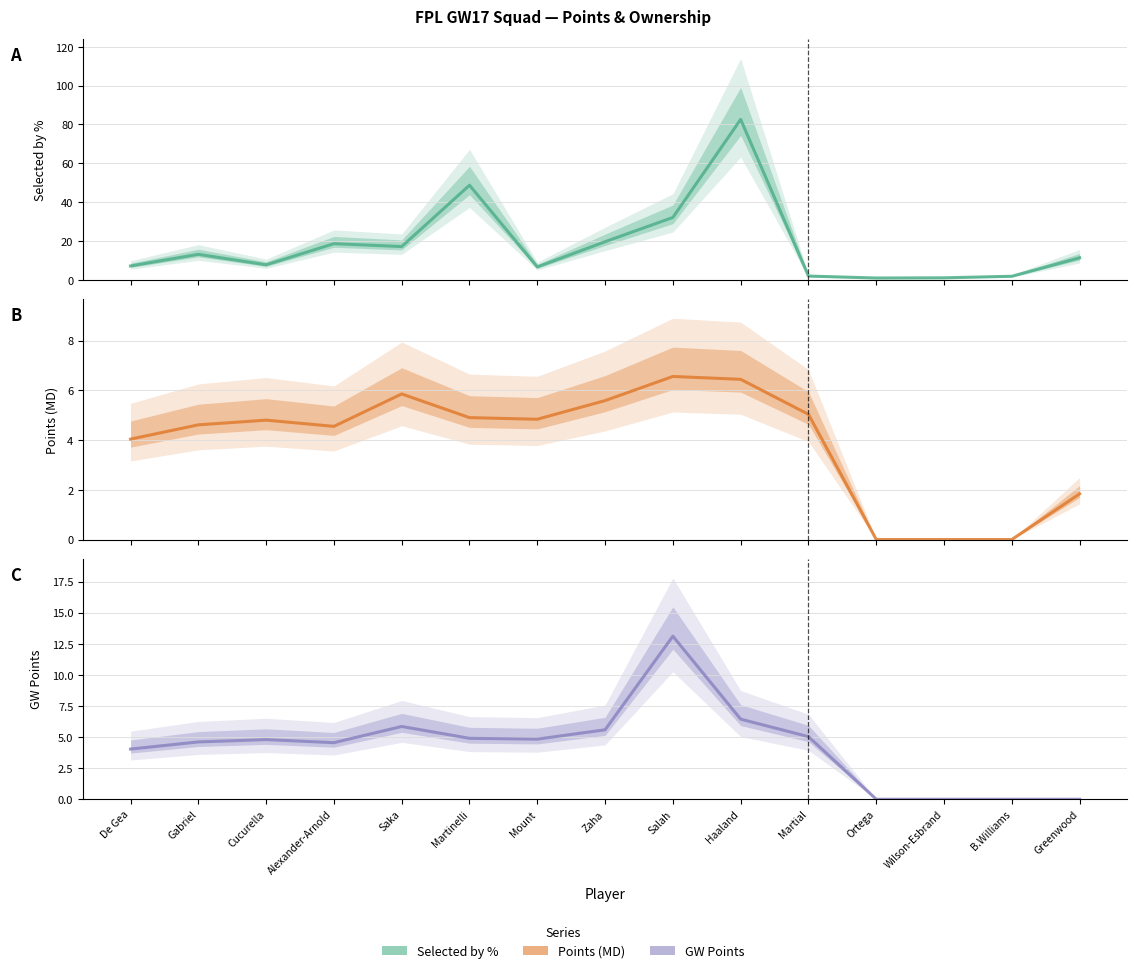

List the series in order of their peak value, highest first.

selected_by_percent, gw_points, points_md